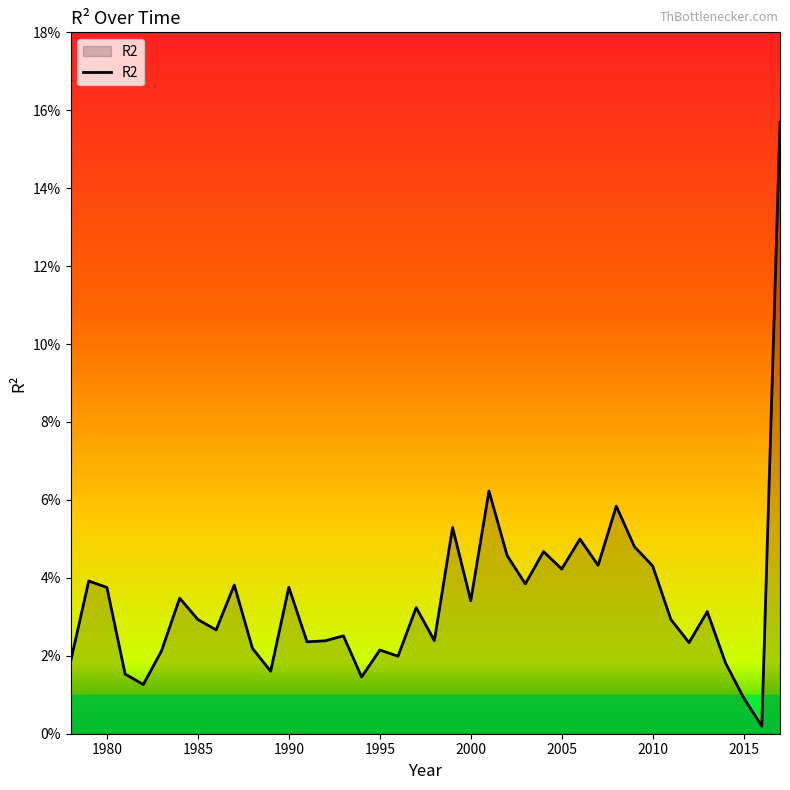

Reading left to right, what are all the values shown in this chart?

0.0	0.0	0.0	0.0	0.0	0.0	0.0	0.0	0.0	0.0	0.0	0.0	0.0	0.0	0.0	0.0	0.0	0.0	0.0	0.0	0.0	0.1	0.0	0.1	0.0	0.0	0.0	0.0	0.0	0.0	0.1	0.0	0.0	0.0	0.0	0.0	0.0	0.0	0.0	0.2